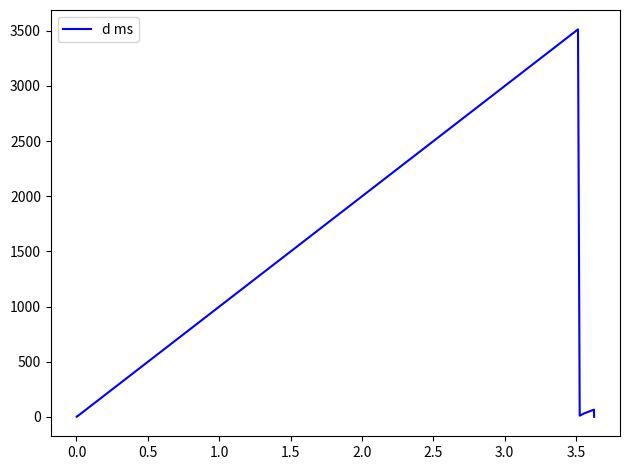

What is the minimum value shown in the chart?

0.8